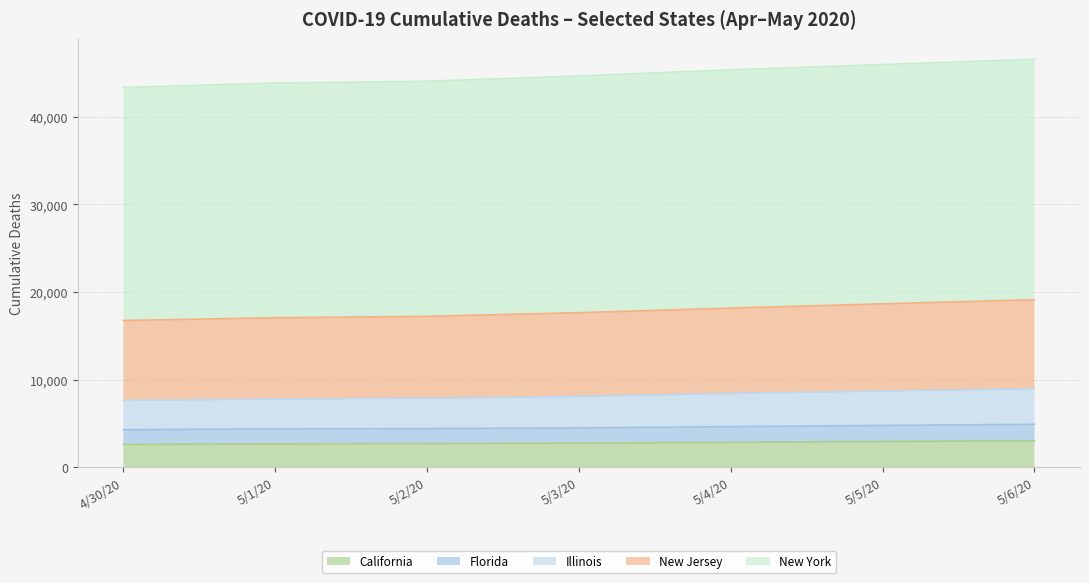

Where is New York nearest to the value 44953?

5/3/20